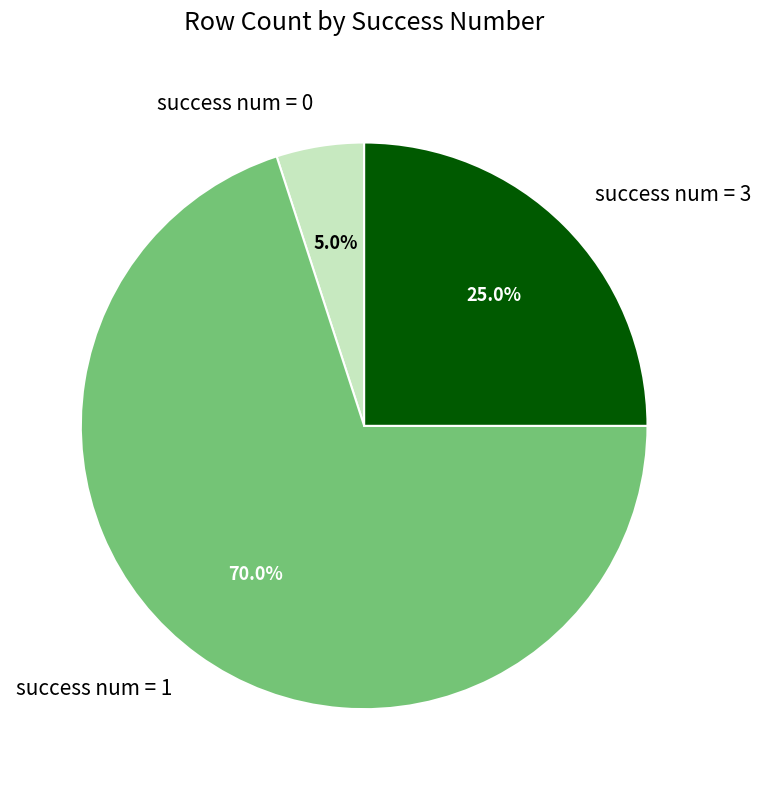

Which slice represents more than half of the pie?

success num = 1